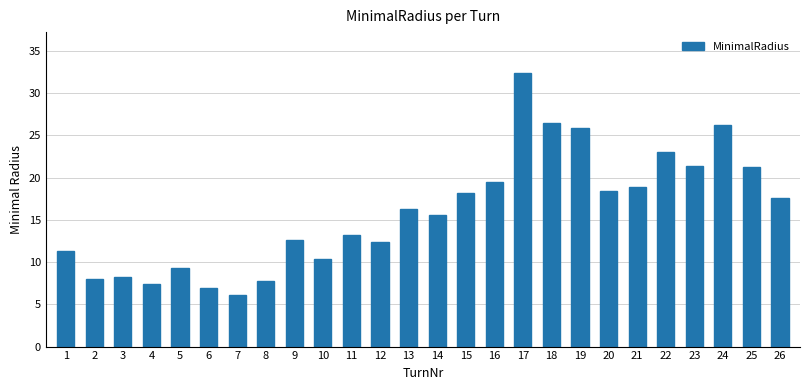

What is the change in value from 20 to 24?

+7.8